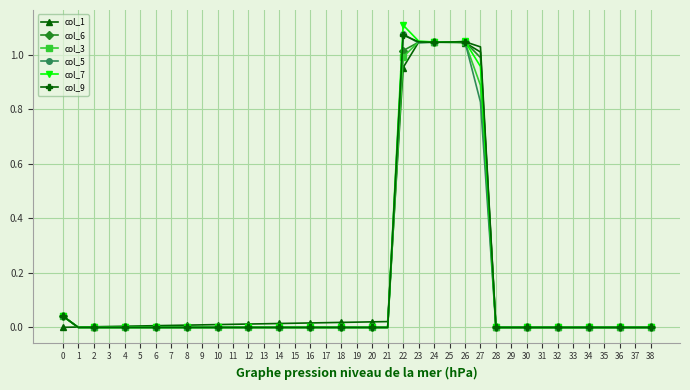

Which series has the largest range (max minus min)?

col_7